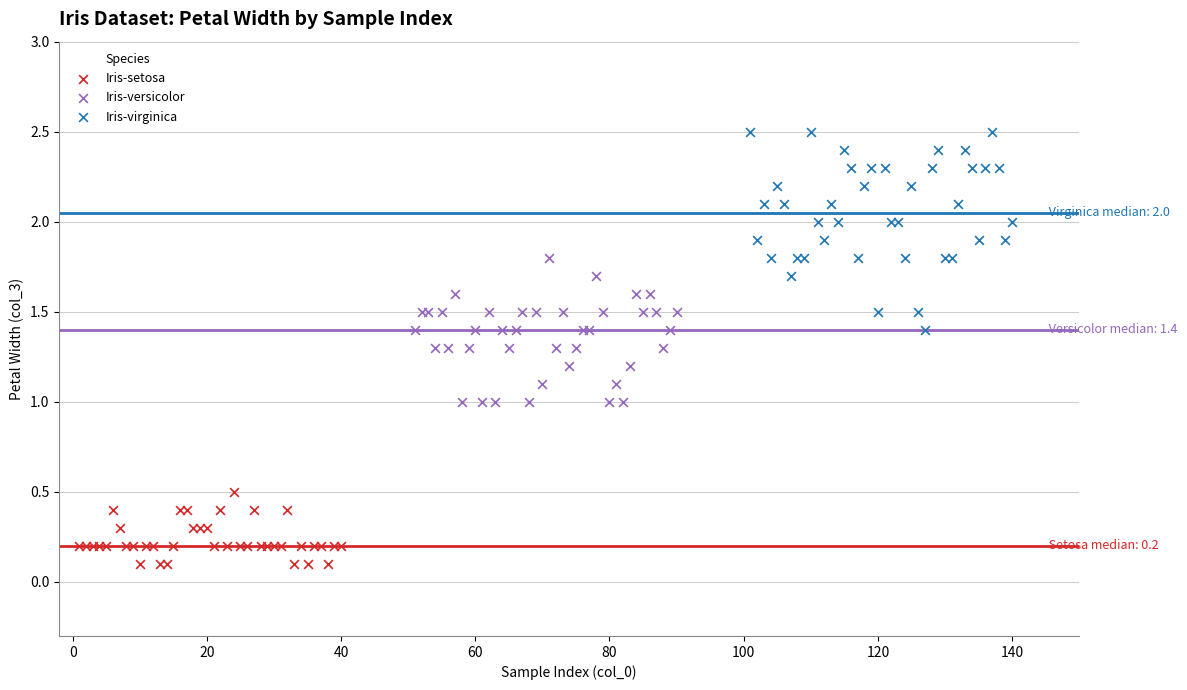

Which series has the widest spread of Y values?

Iris-virginica